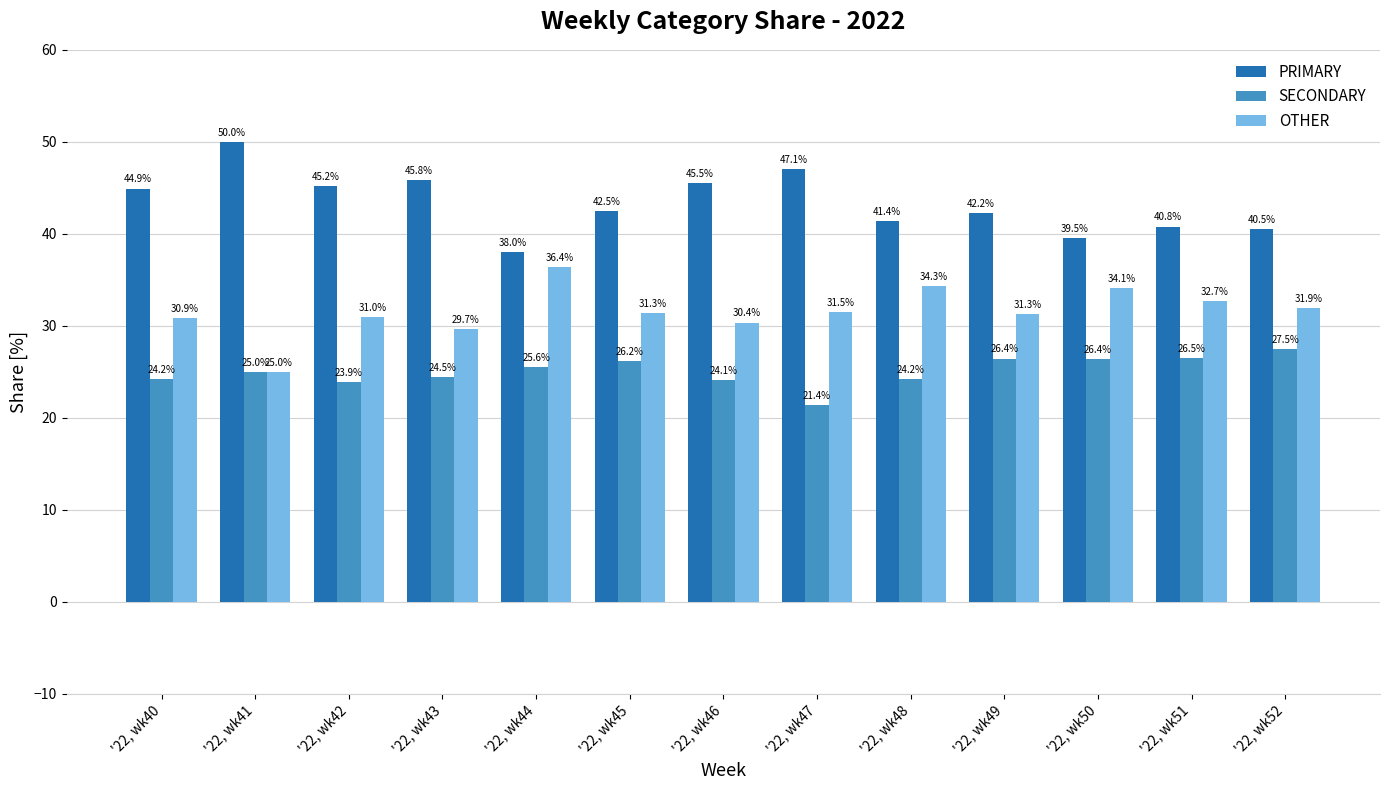

Reading left to right, transcribe all the data shown in this chart.

PRIMARY: 44.9	50.0	45.2	45.8	38.0	42.5	45.5	47.1	41.4	42.2	39.5	40.8	40.5
SECONDARY: 24.2	25.0	23.9	24.5	25.6	26.2	24.1	21.4	24.2	26.4	26.4	26.5	27.5
OTHER: 30.9	25.0	31.0	29.7	36.4	31.3	30.4	31.5	34.3	31.3	34.1	32.7	31.9